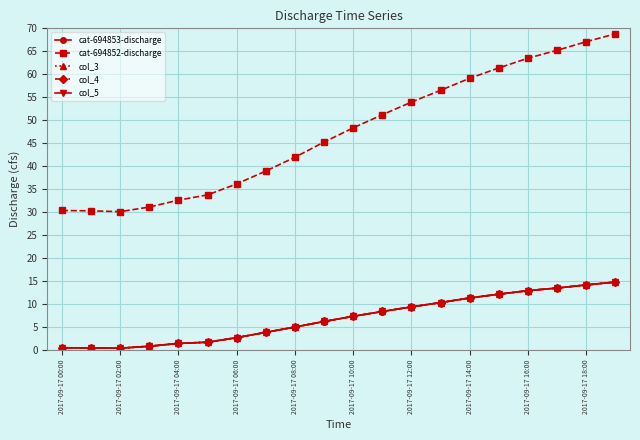

True or false: col_5 and col_4 cross at least once.

False